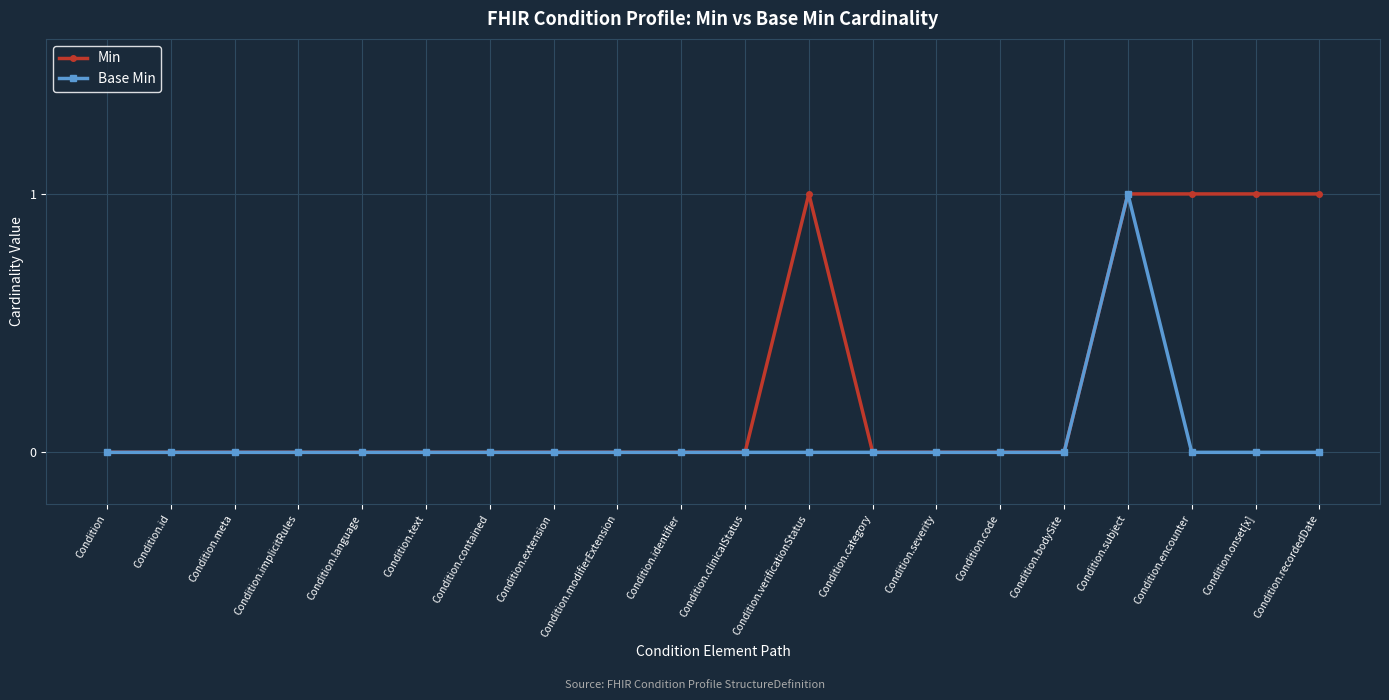

Is the value of Base Min at Condition.recordedDate greater than the value of Min at Condition.onset[x]?

No